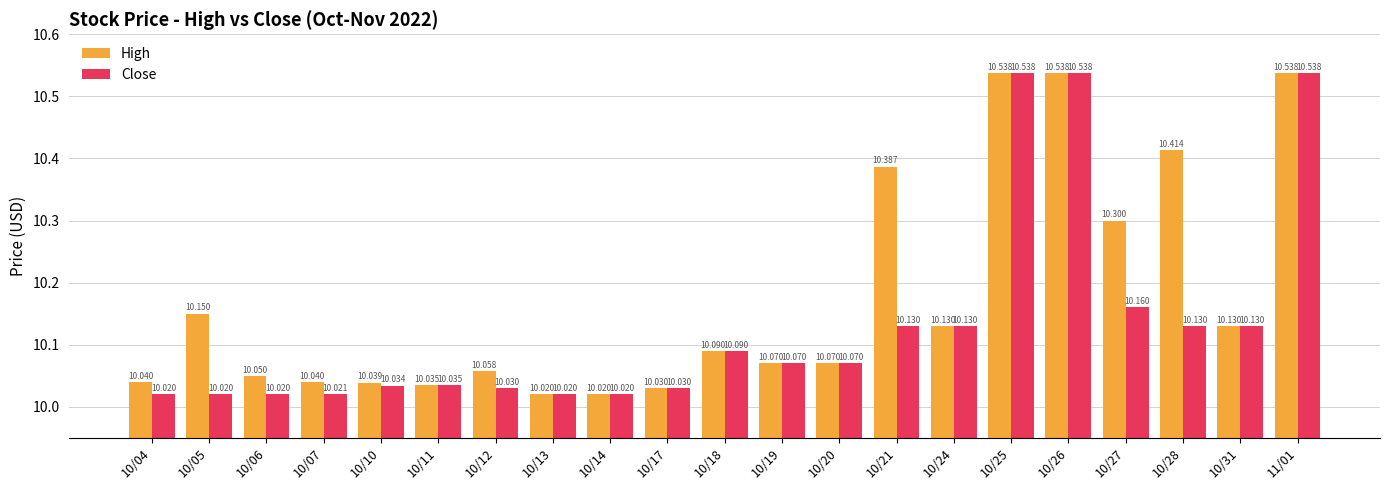

Which series has the largest total across all categories?

High